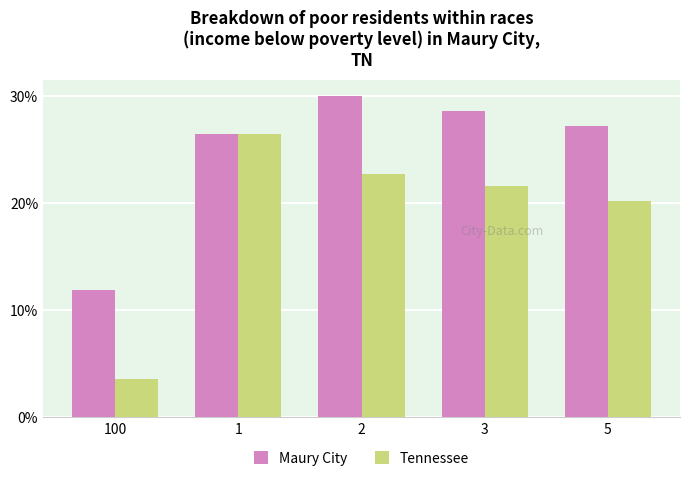

How many bars are there in each group?

2